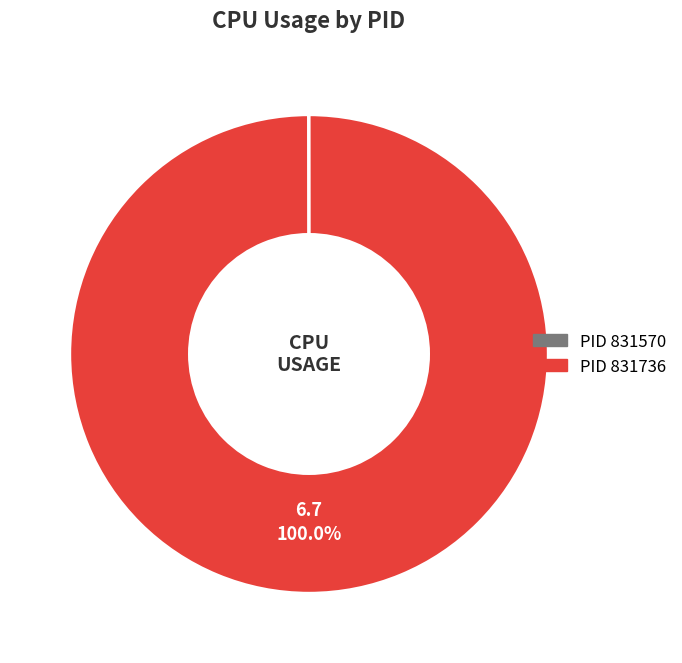

Is there any slice that represents more than half of the pie?

Yes